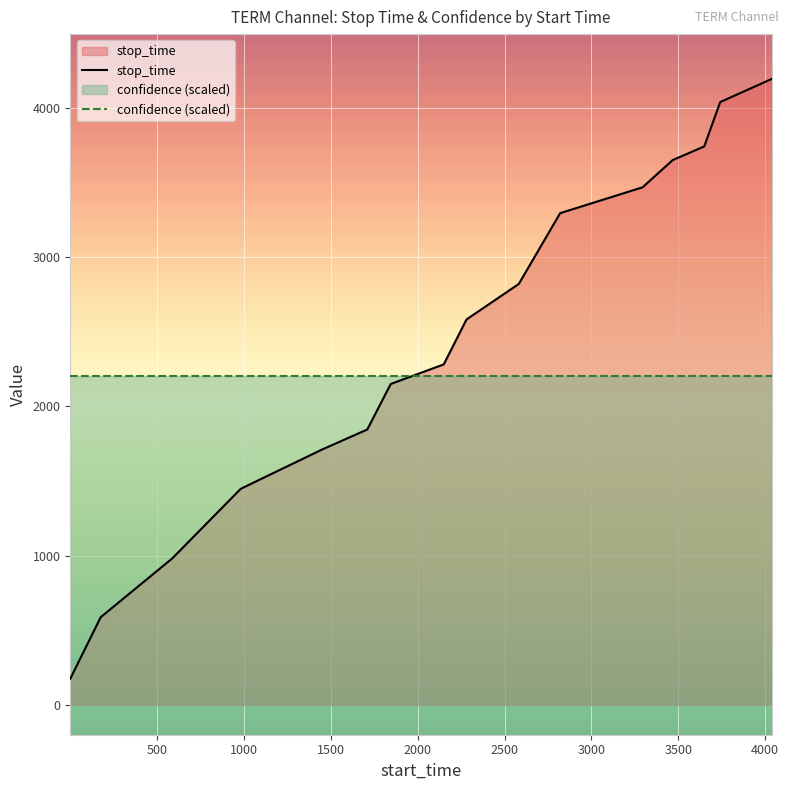

Which series has the largest range (max minus min)?

stop_time